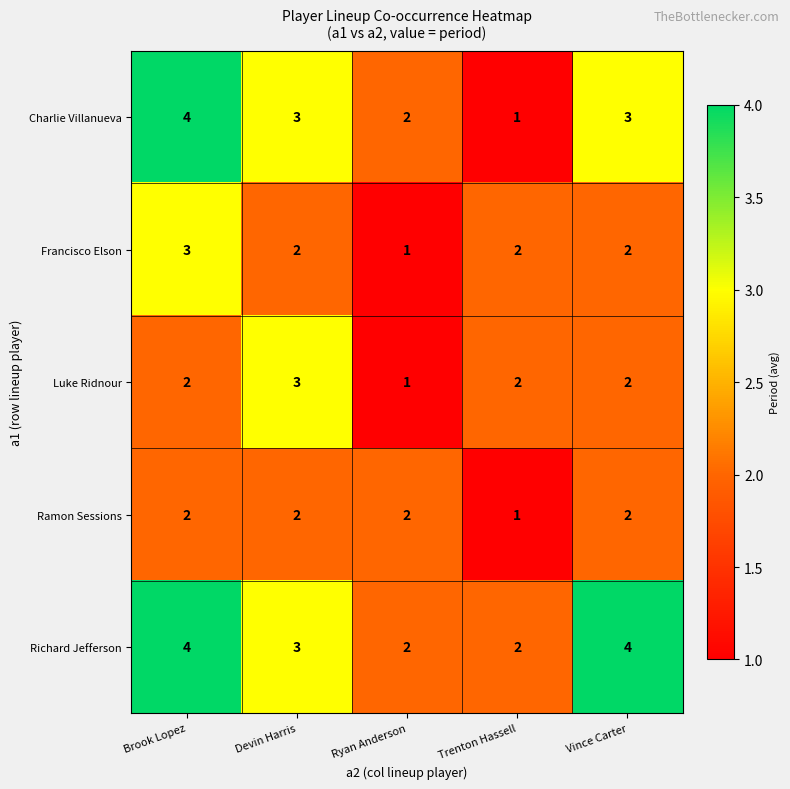

What is the smallest value displayed?

1